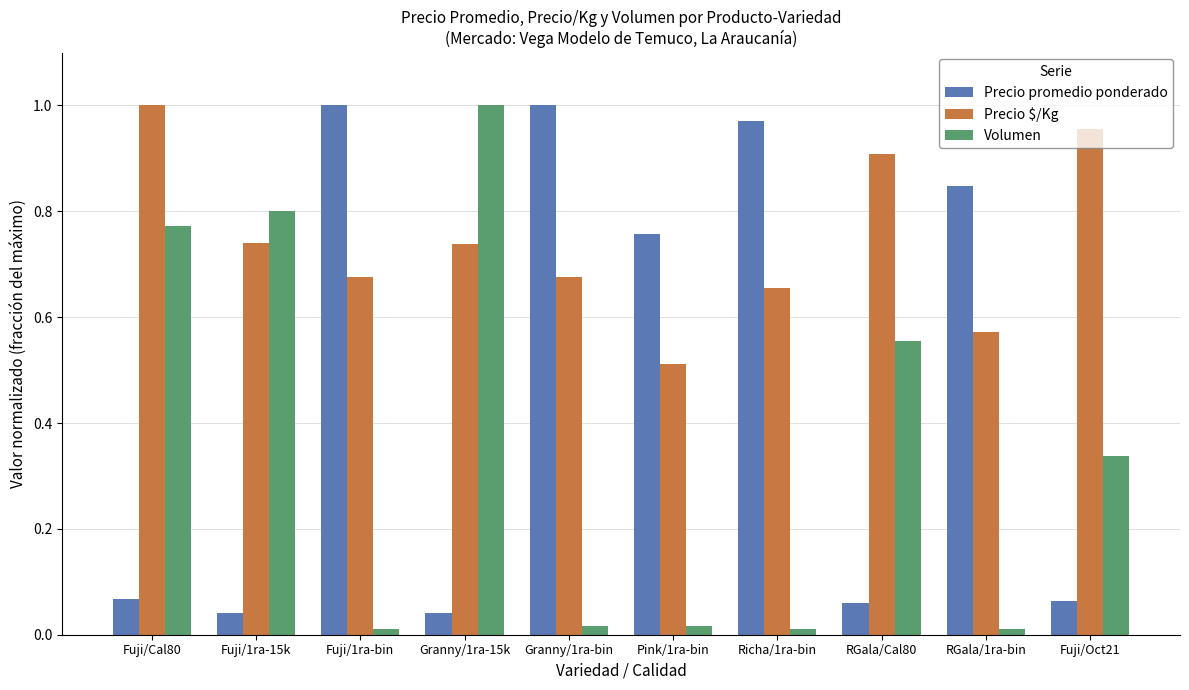

Does the chart contain any negative values?

No